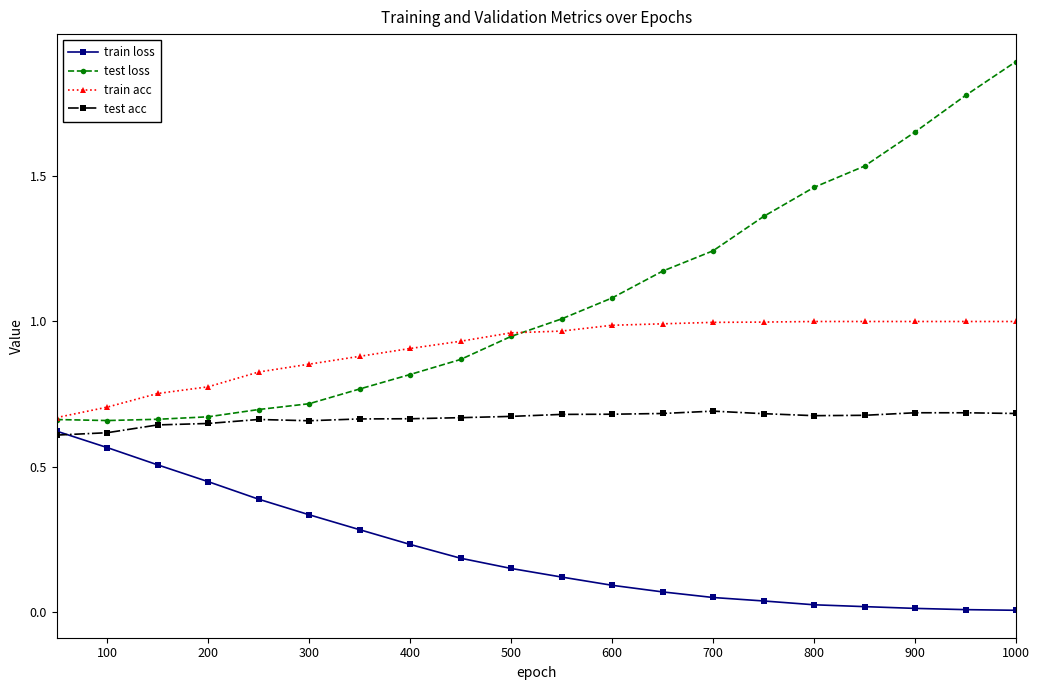

List the series in order of their overall mean, lowest first.

train loss, test acc, train acc, test loss